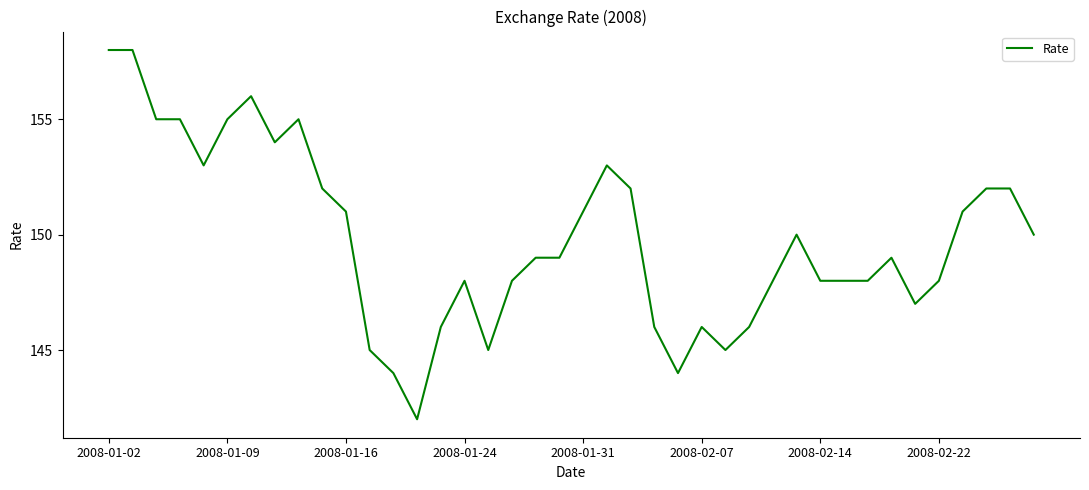

What is the greatest value displayed?

158